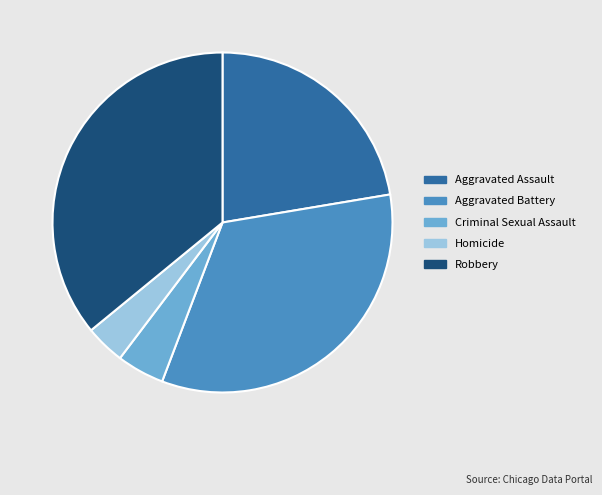

How many slices are in this pie chart?

5